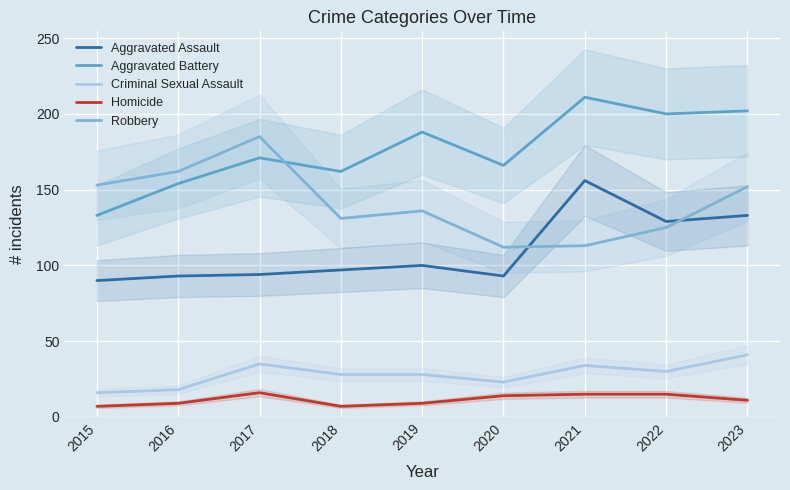

Is it true that Homicide equals 9 at 2019?

True